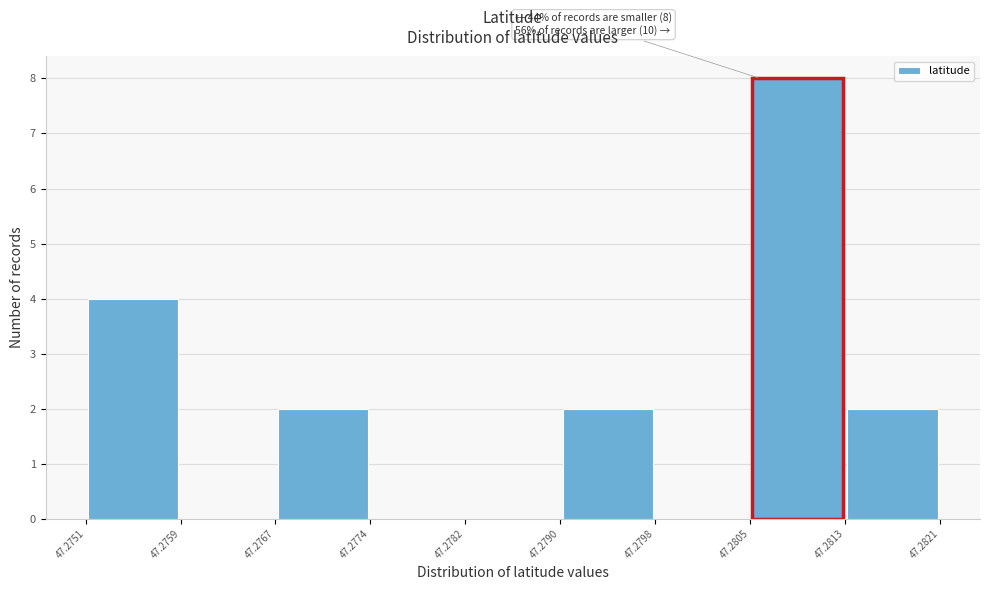

Which range on the x-axis has the tallest bar?

47.2805 to 47.2813